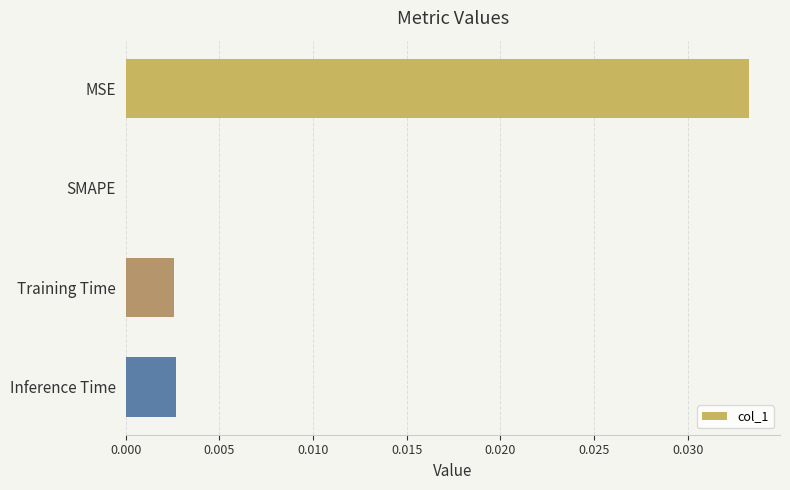

The value at SMAPE is 0.0. True or false?

True